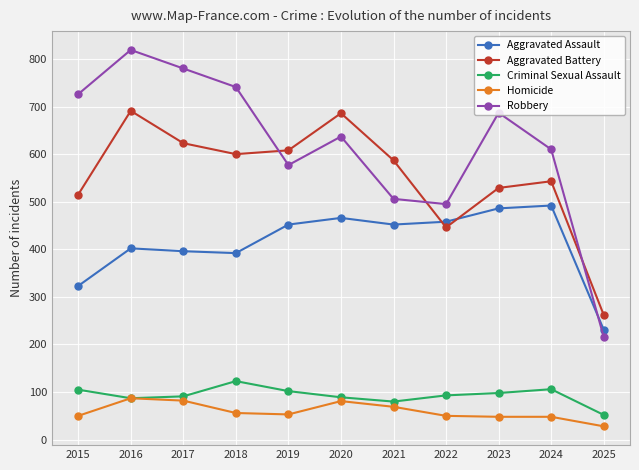

The Criminal Sexual Assault series shows 105 at 2015. True or false?

True